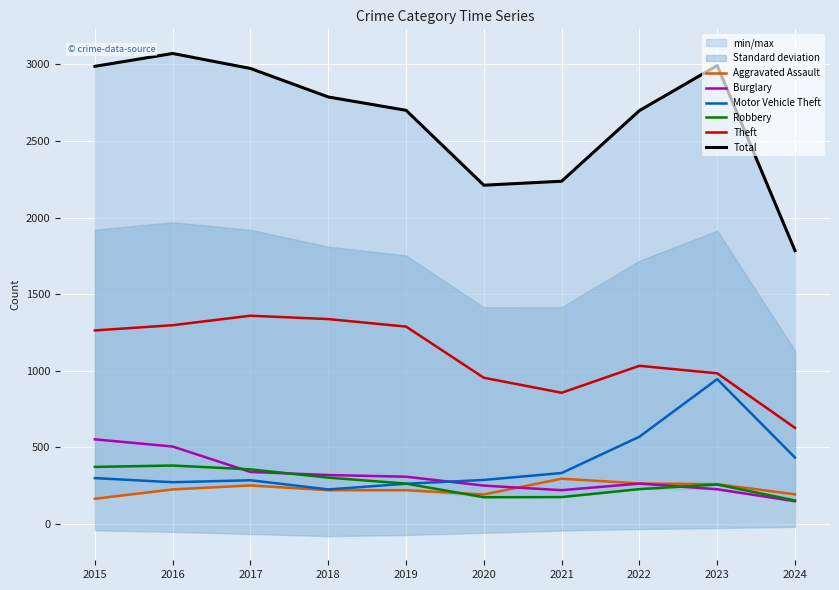

The value of Motor Vehicle Theft at 2021 is 183. True or false?

False